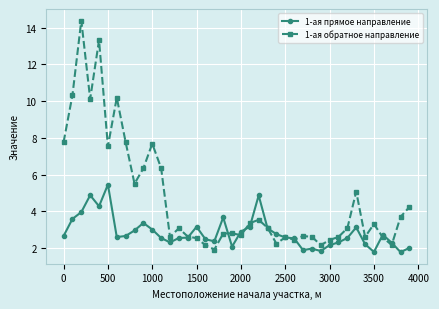

After their last crossing, which series has the higher values: 1-ая прямое направление or 1-ая обратное направление?

1-ая обратное направление